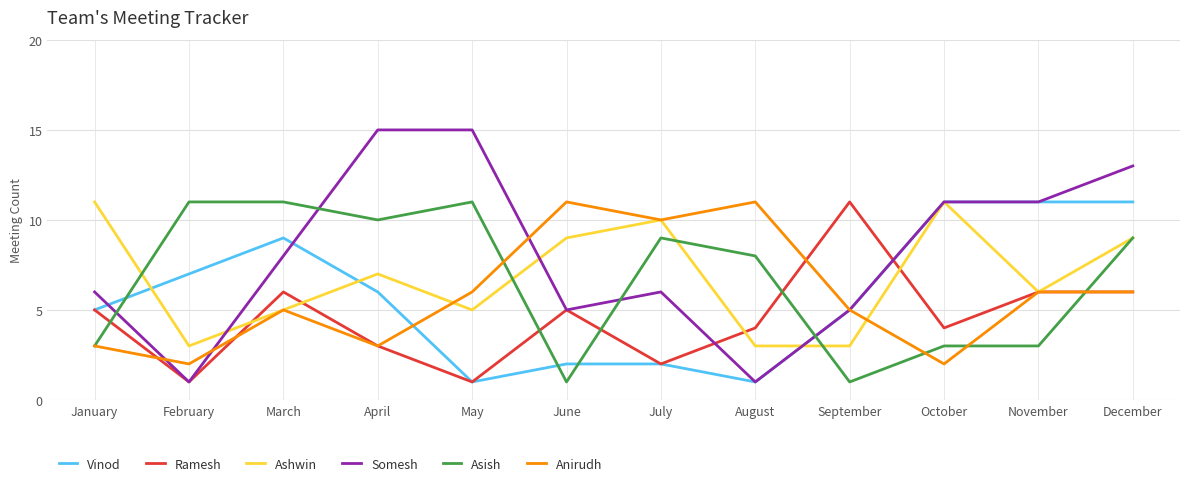

At which category does Ramesh reach its first local peak?

March